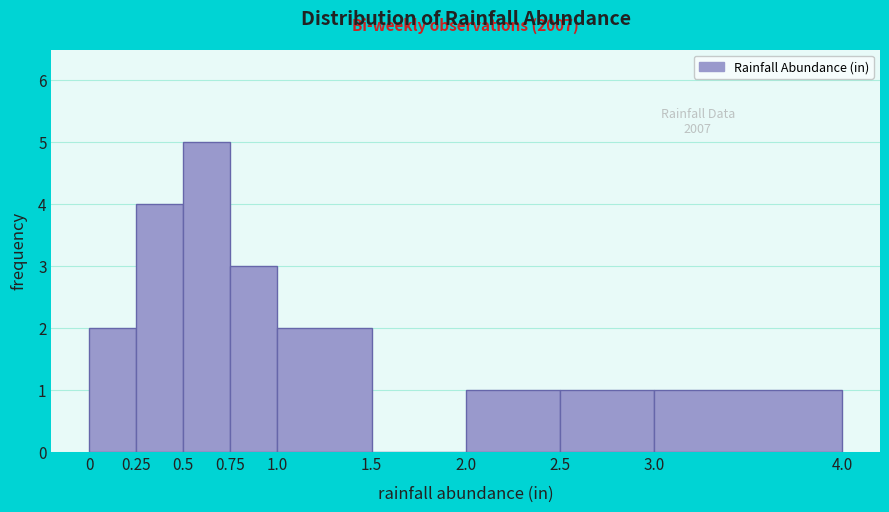

Which range on the x-axis has the tallest bar?

0.5 to 0.75